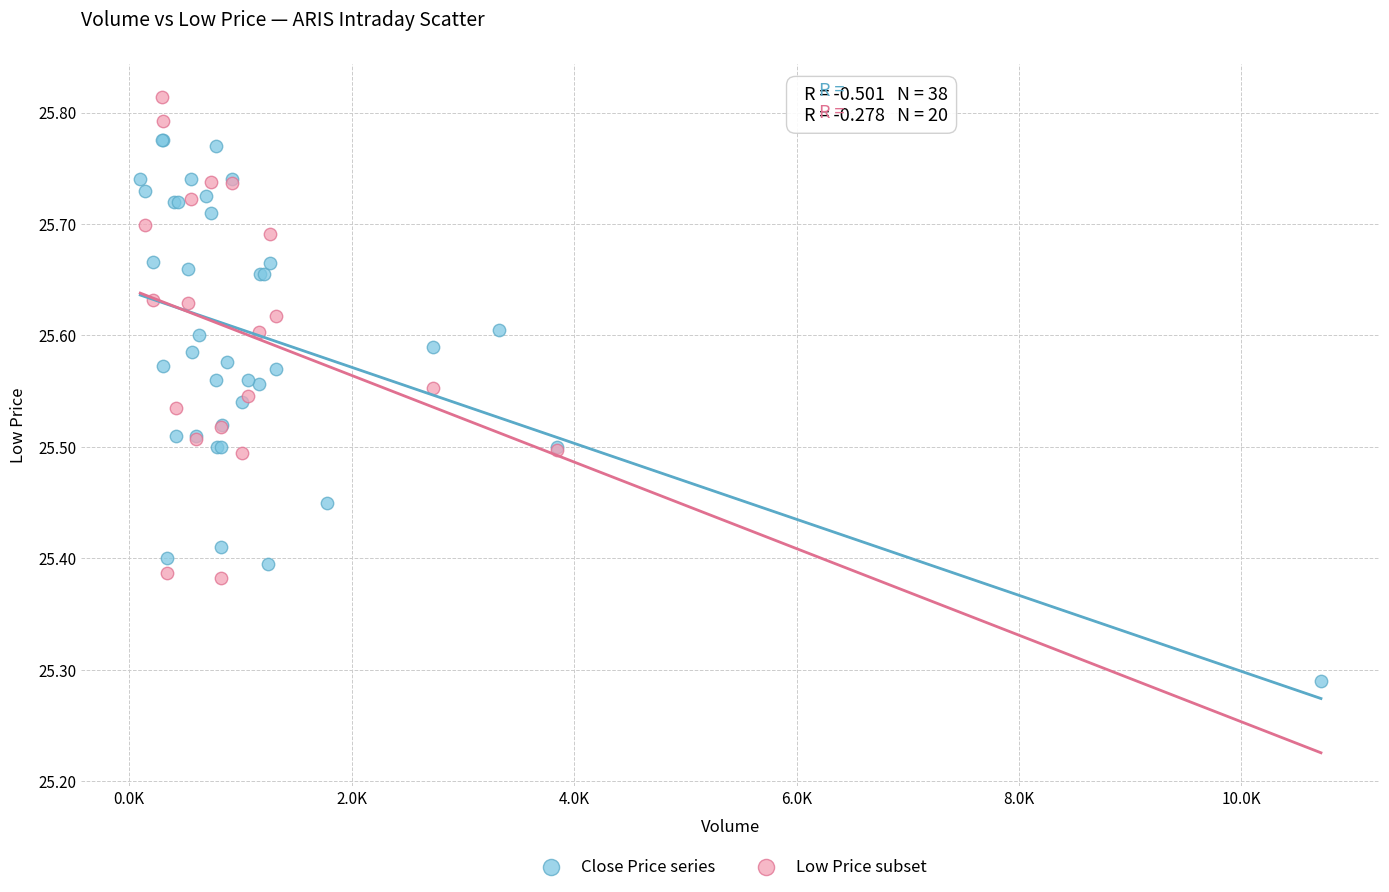

Which series reaches the minimum Y coordinate?

Close Price series